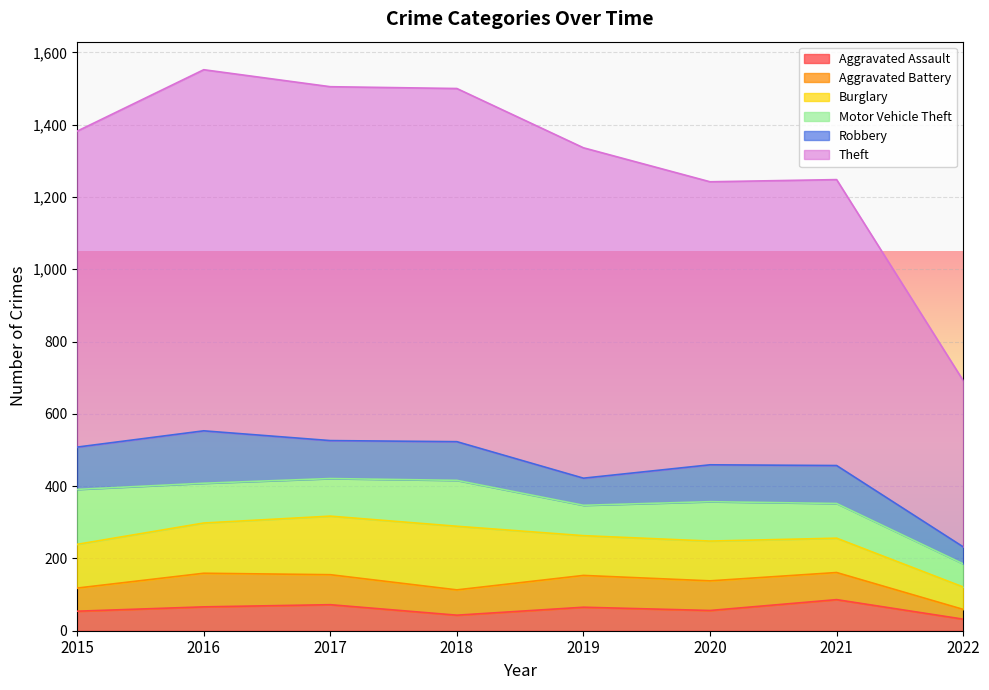

How many interior local valleys does the Motor Vehicle Theft series have?

2